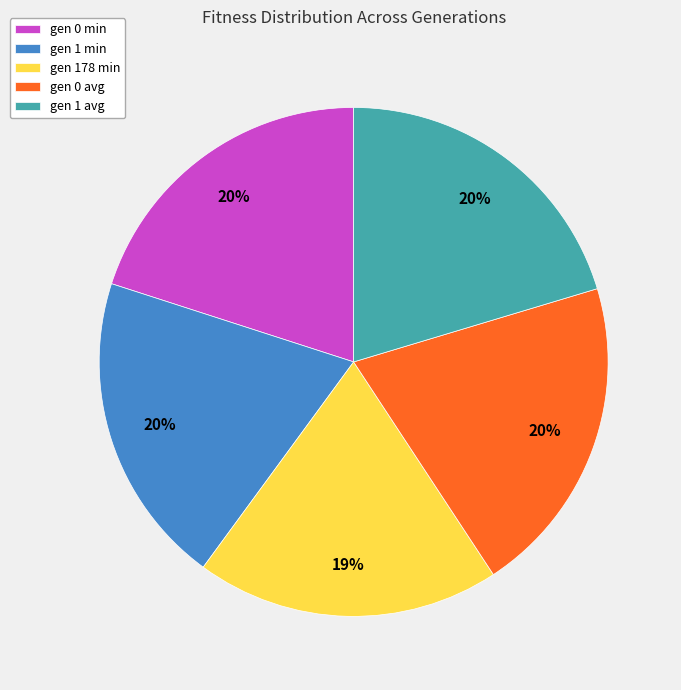

Combined, do gen 1 avg and gen 1 min account for over 50%?

No